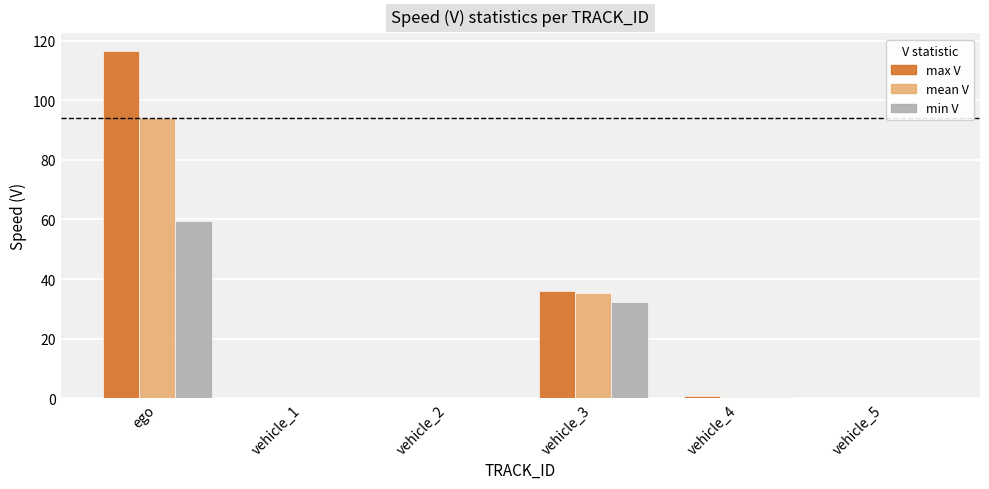

How many distinct data groups are displayed?

3